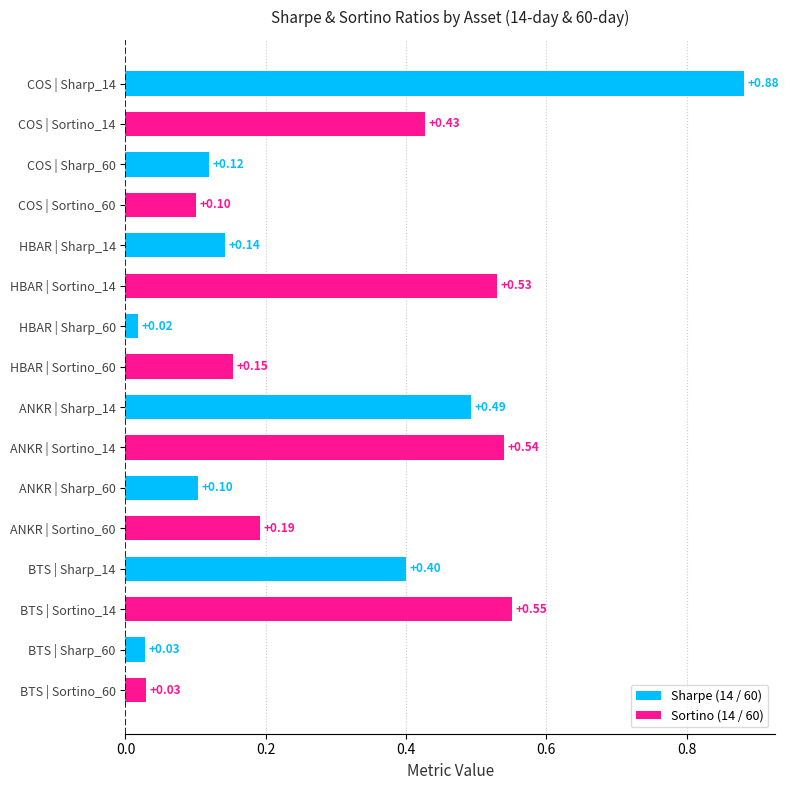

Does the chart contain stacked bars?

No